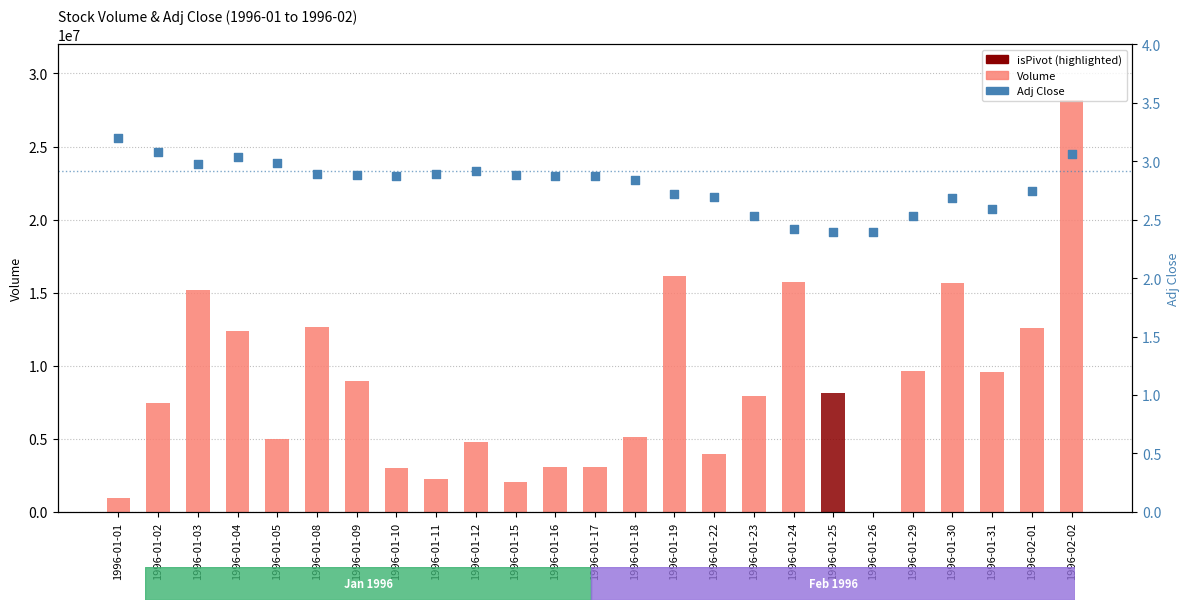

Is the value of Volume at 1996-01-01 greater than the value of Adj Close at 1996-01-10?

Yes